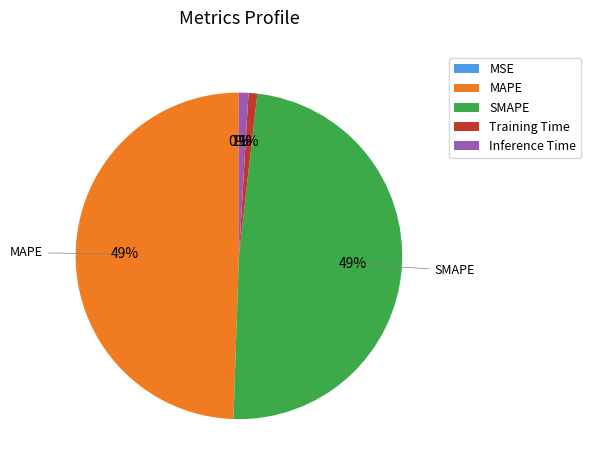

To the nearest percent, what is the difference between the largest and smallest slice percentages?

49%